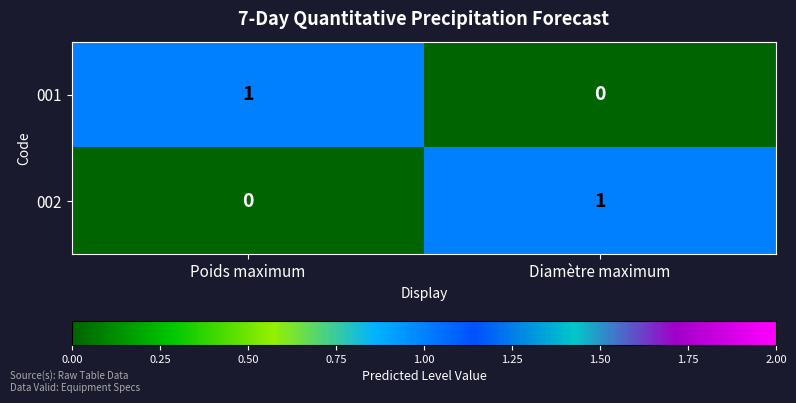

List the labels in order of 002 value, largest first.

Diamètre maximum, Poids maximum